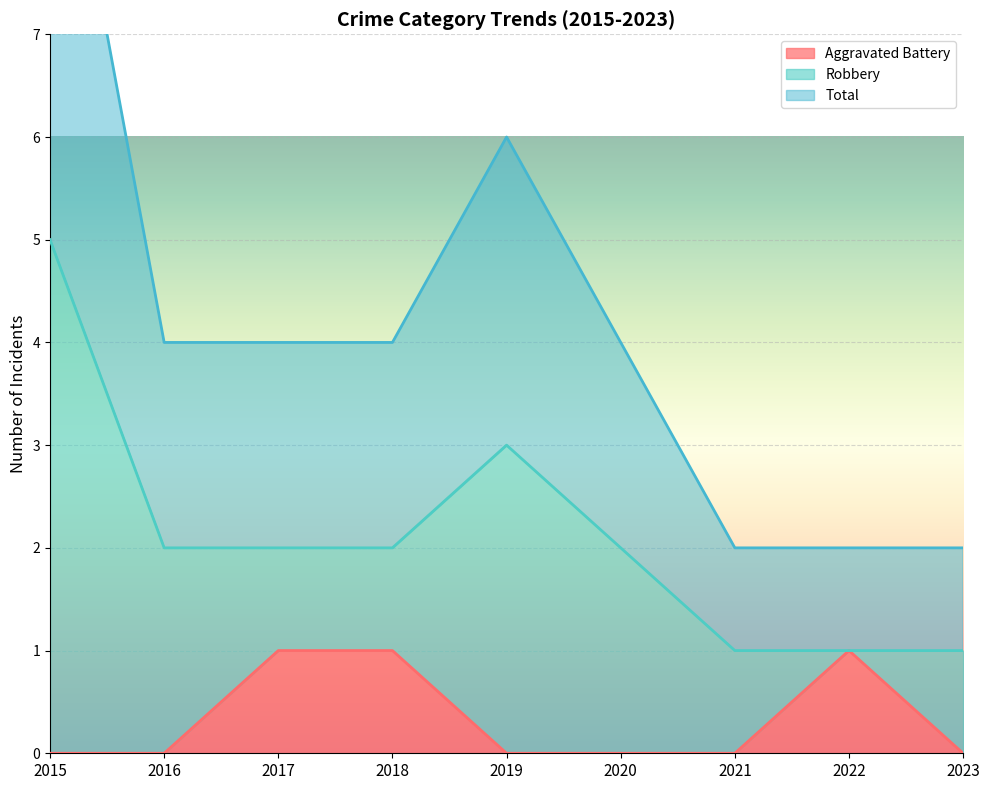

The Aggravated Battery series shows 1 at 2020. True or false?

False